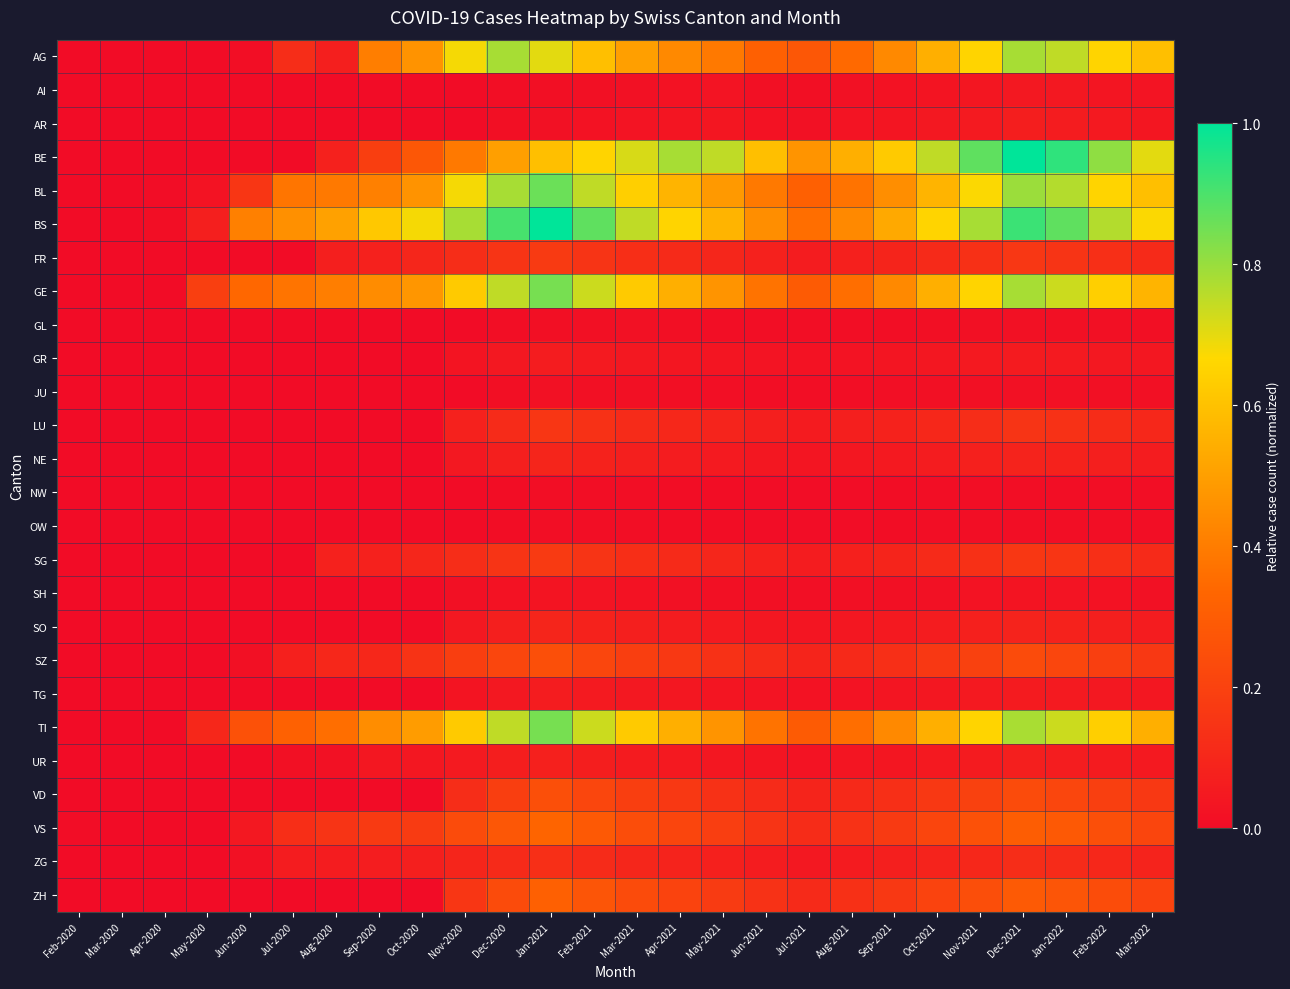

How many data points does each series have?

26